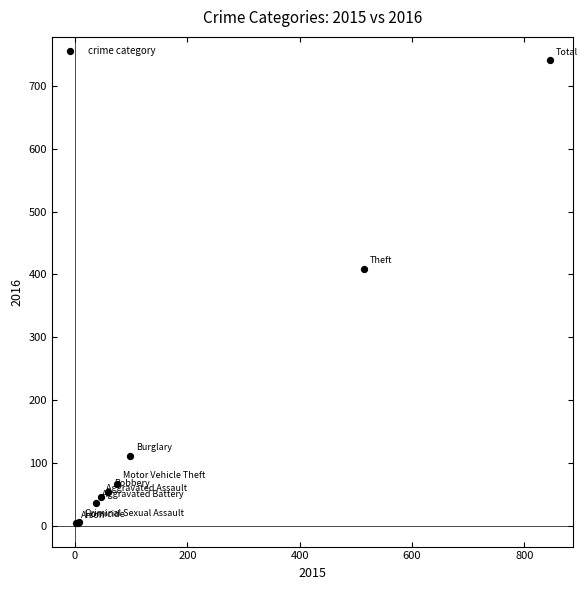

What Y value in the scatter plot is closest to 372?

409